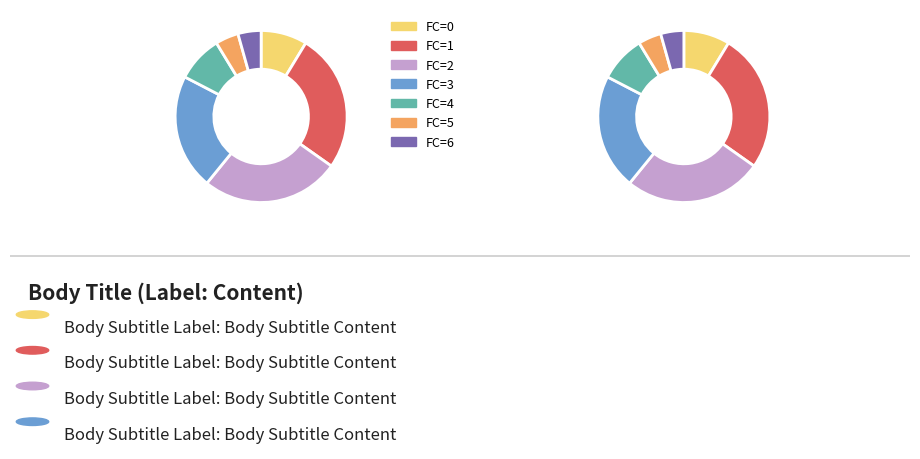

Is there a majority slice in this chart?

No